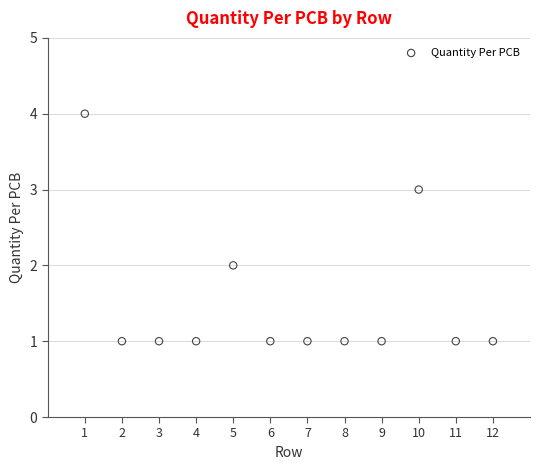

What is the range of X values (max minus min)?

11